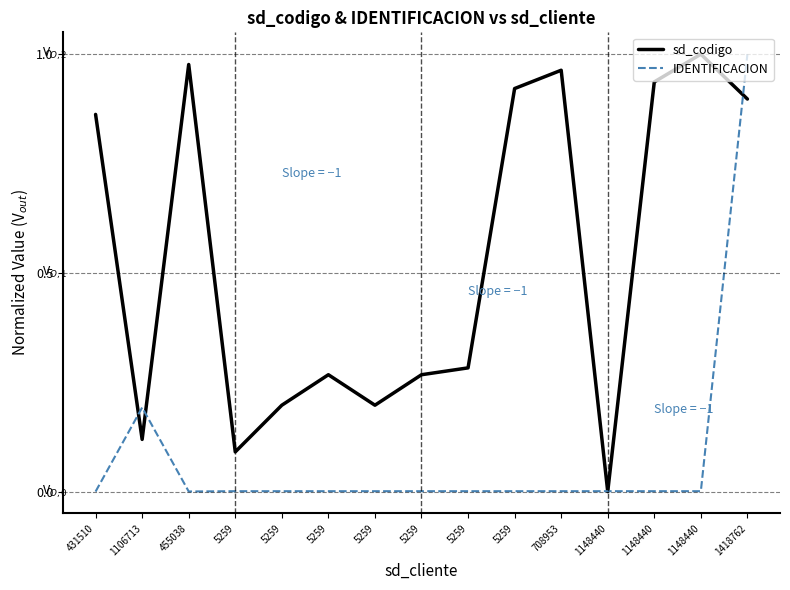

What is the difference between the second highest and second lowest values in the sd_codigo series?

0.9